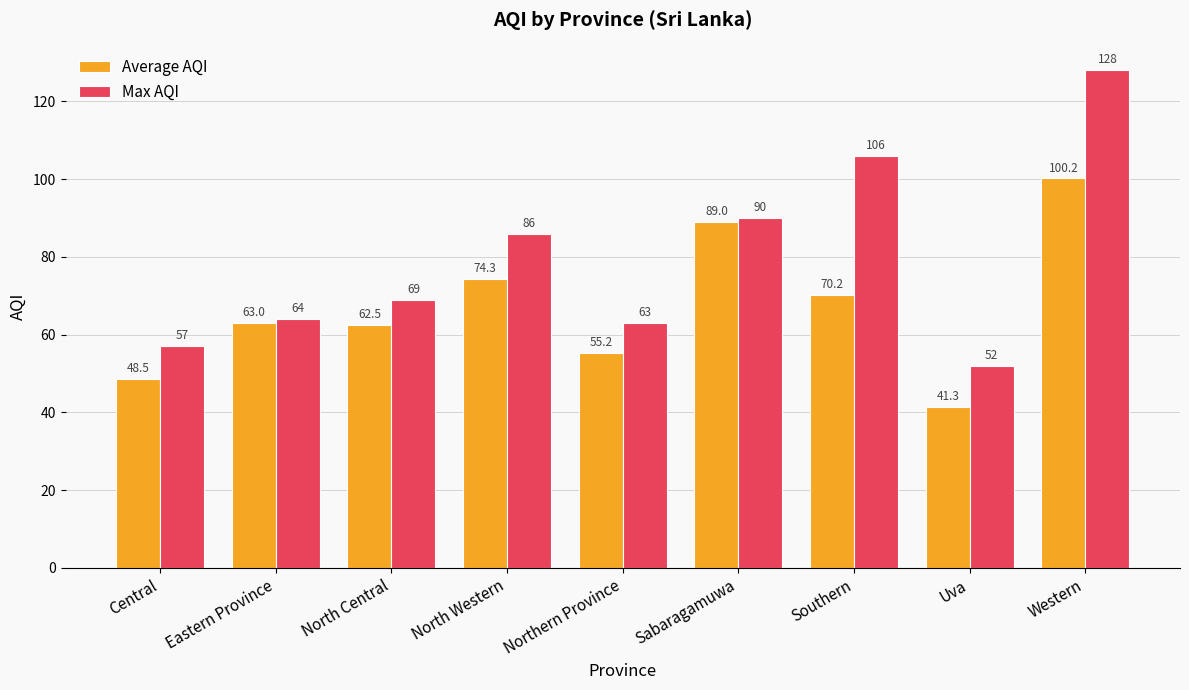

At which label is Max AQI closest to 90?

Sabaragamuwa